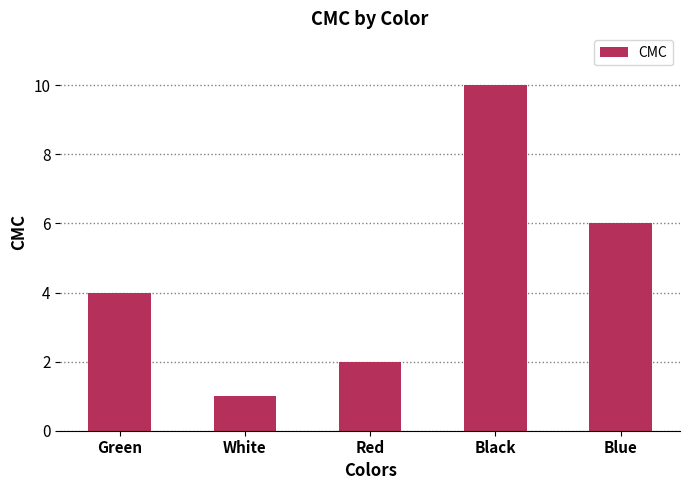

Does the chart contain stacked bars?

No